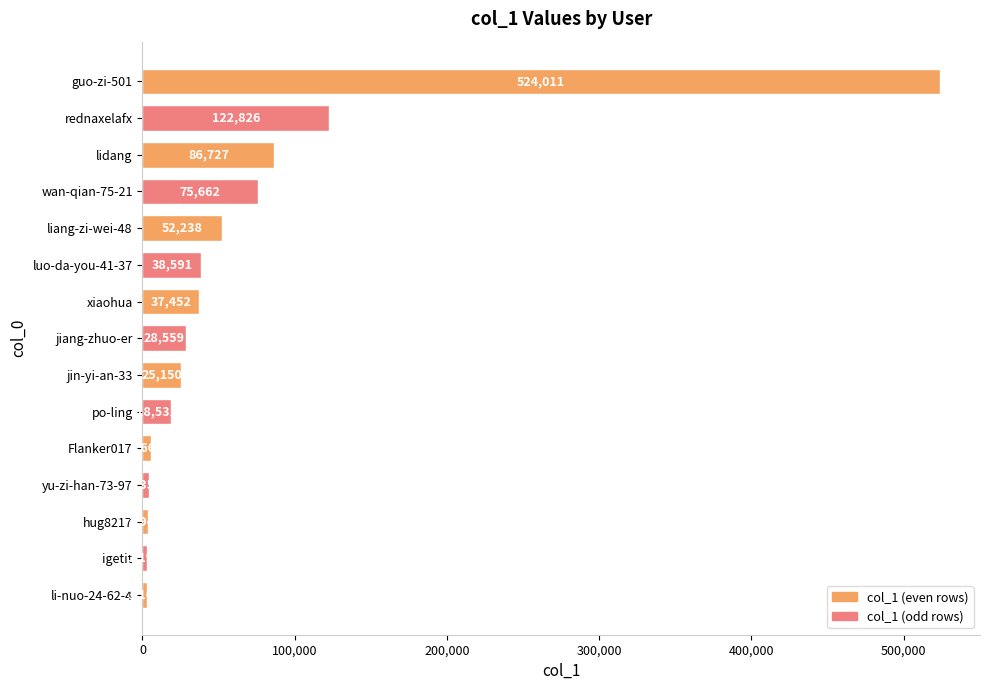

List the labels in order of value, smallest first.

li-nuo-24-62-4, igetit, hug8217, yu-zi-han-73-97, Flanker017, po-ling, jin-yi-an-33, jiang-zhuo-er, xiaohua, luo-da-you-41-37, liang-zi-wei-48, wan-qian-75-21, lidang, rednaxelafx, guo-zi-501